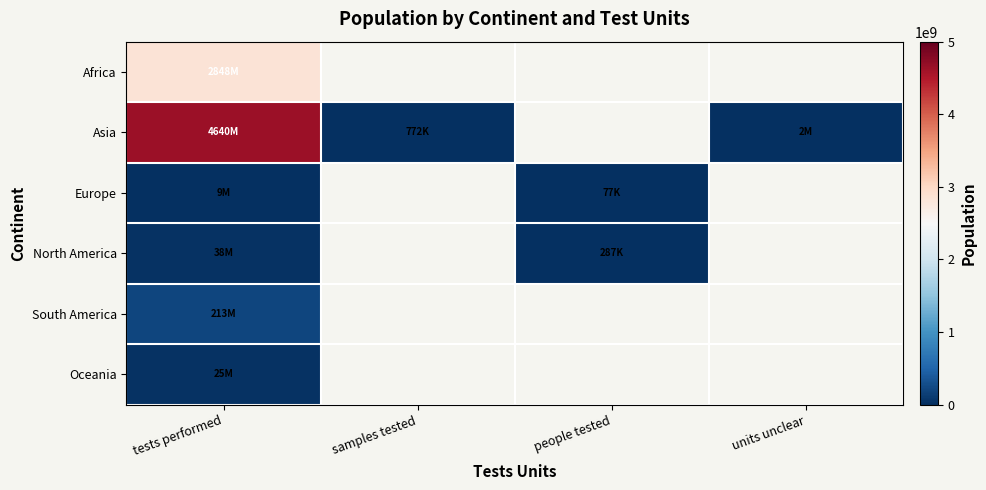

The value of Oceania at tests performed is 25499881.0. True or false?

True